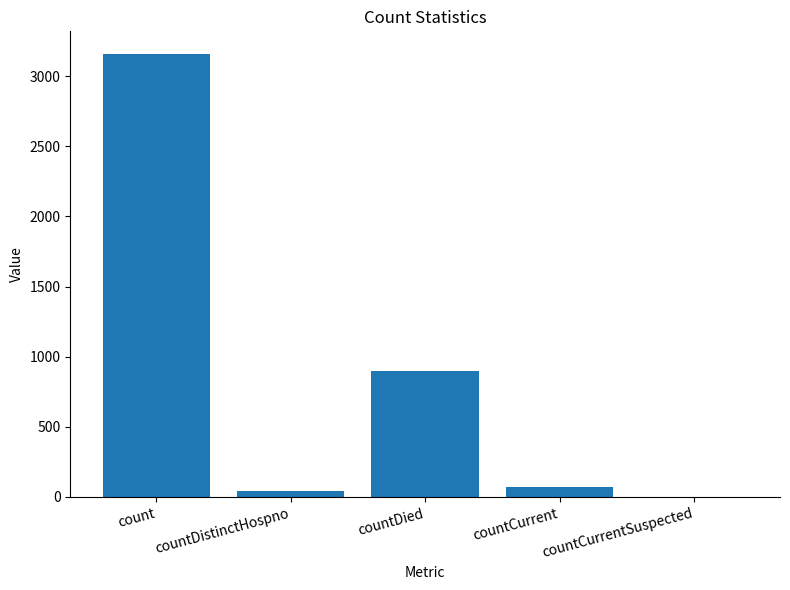

Reading left to right, list all the values displayed in this chart.

3162	40	901	68	0